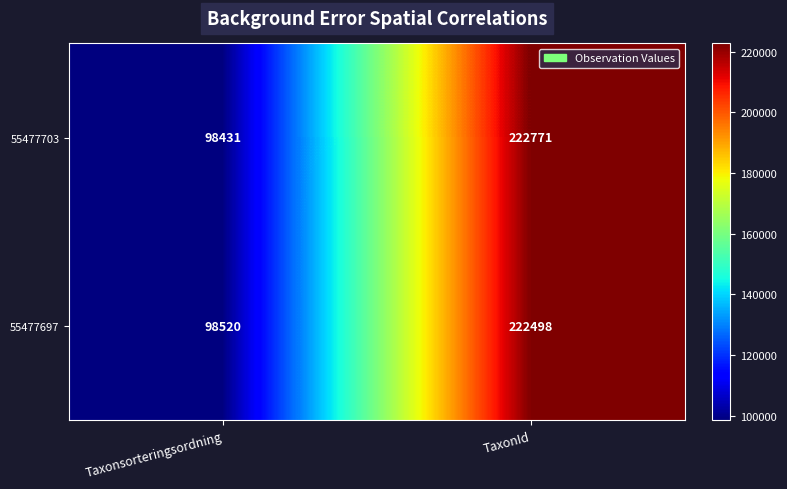

Is it true that 55477703 equals 71733 at TaxonId?

False